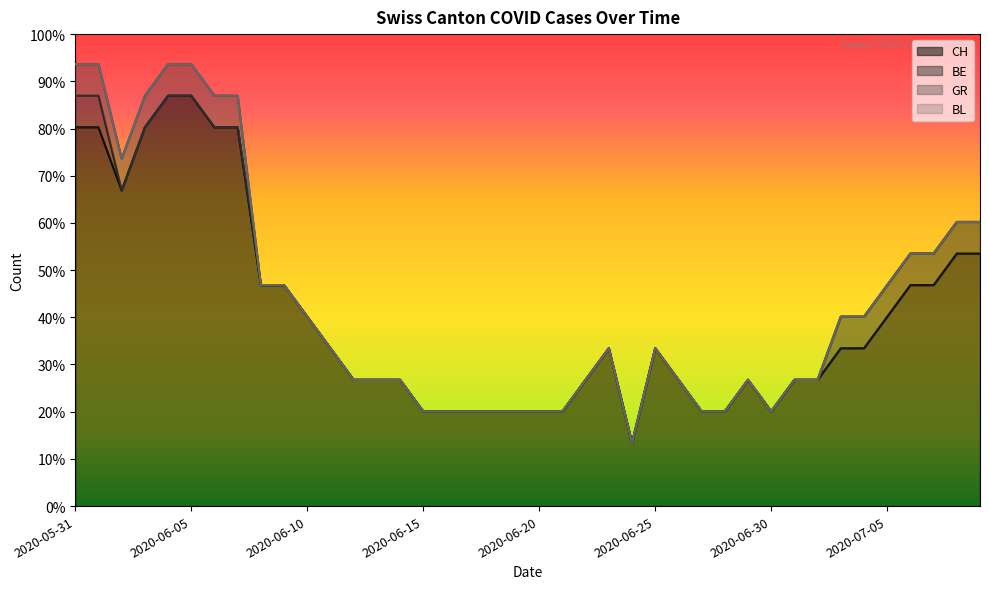

True or false: BE and GR intersect in this chart.

False